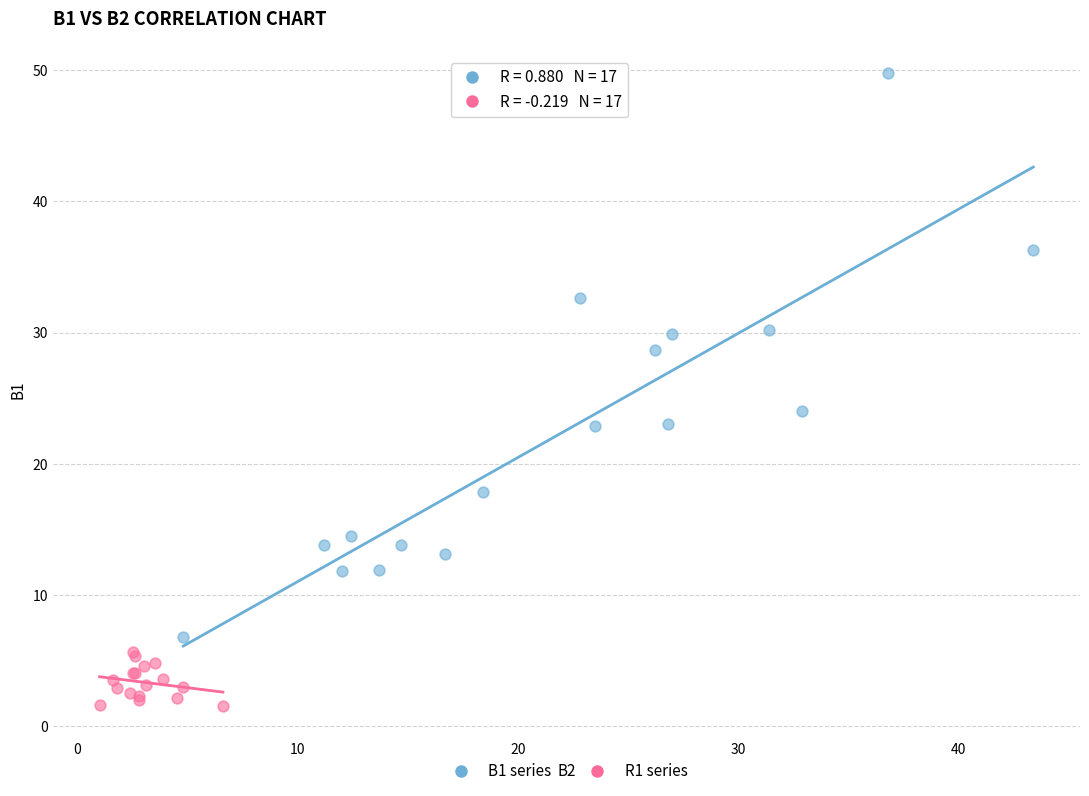

Which series has the largest Y range (max minus min)?

B1 series